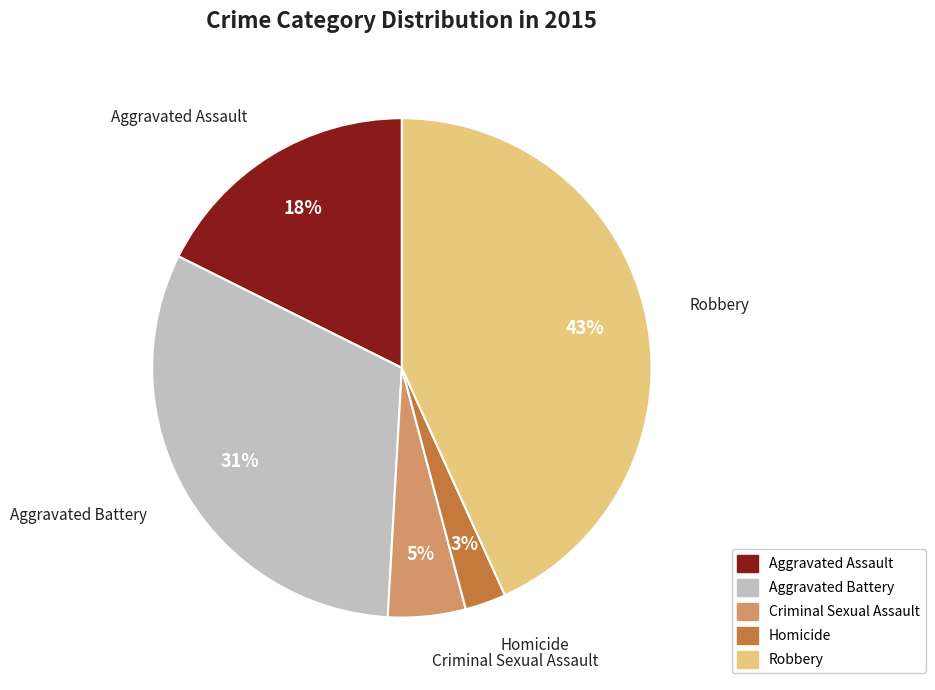

What is the largest slice in the pie chart?

Robbery